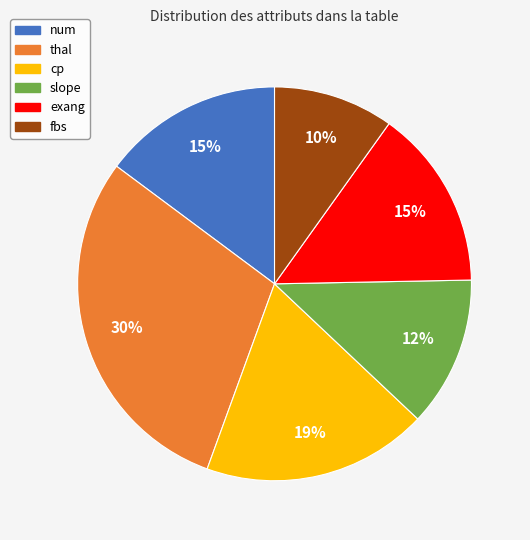

What percentage is the fbs slice, to the nearest percent?

10%